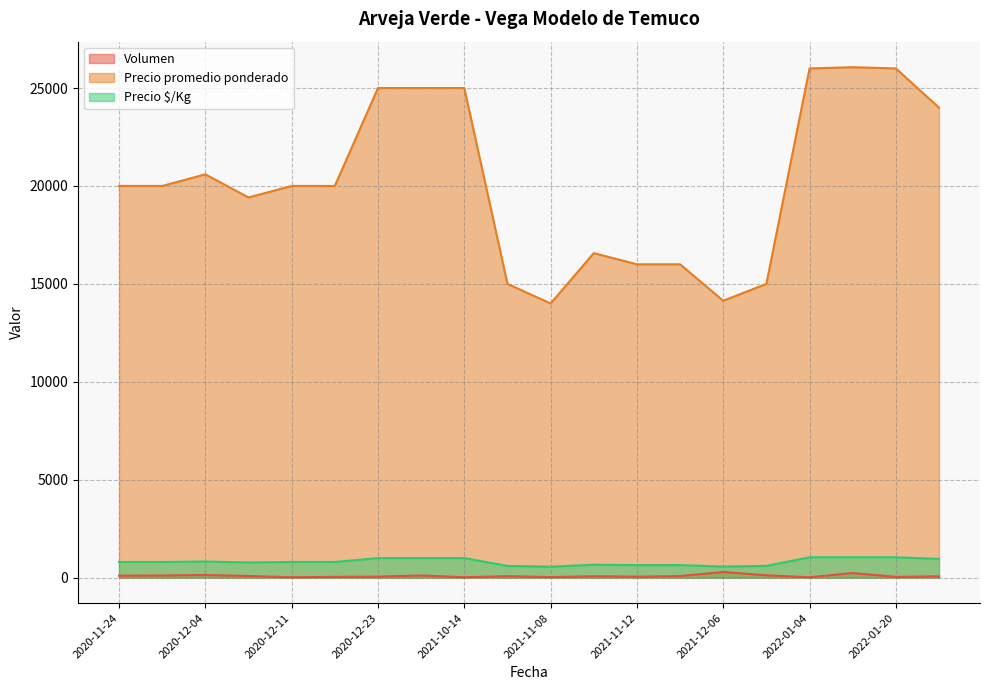

How many data points in Precio promedio ponderado are less than 20000?

8